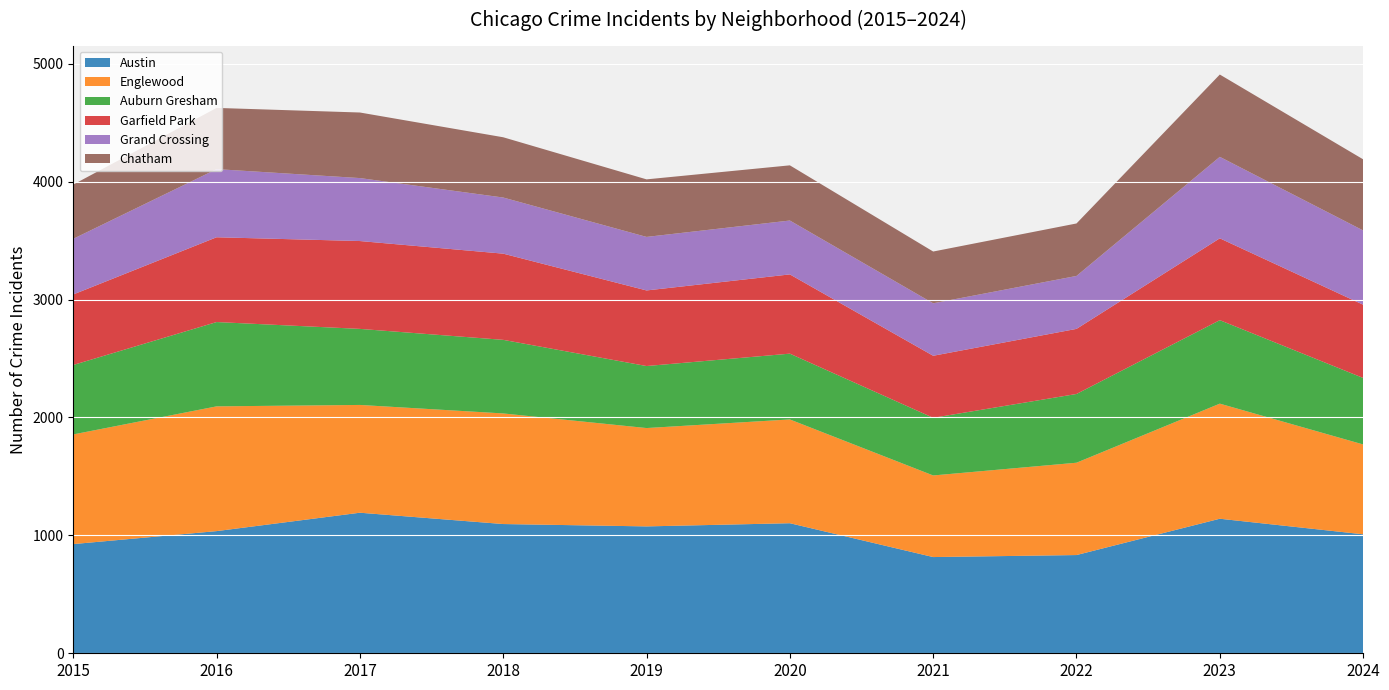

Reading left to right, what are all the values shown in this chart?

Austin: 2015=926	2016=1036	2017=1192	2018=1096	2019=1076	2020=1103	2021=816	2022=833	2023=1141	2024=1009
Englewood: 2015=930	2016=1058	2017=914	2018=938	2019=834	2020=880	2021=692	2022=783	2023=976	2024=762
Auburn Gresham: 2015=589	2016=715	2017=645	2018=624	2019=526	2020=558	2021=489	2022=583	2023=708	2024=564
Garfield Park: 2015=598	2016=719	2017=745	2018=731	2019=641	2020=672	2021=526	2022=552	2023=694	2024=621
Grand Crossing: 2015=472	2016=578	2017=534	2018=476	2019=454	2020=457	2021=445	2022=449	2023=691	2024=630
Chatham: 2015=460	2016=519	2017=556	2018=511	2019=488	2020=468	2021=439	2022=445	2023=698	2024=603